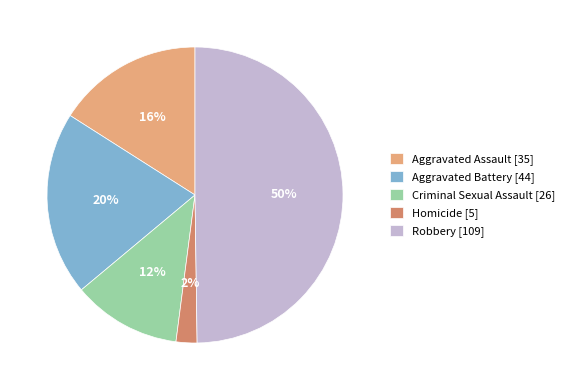

To the nearest percent, what percentage of the pie is Aggravated Battery?

20%